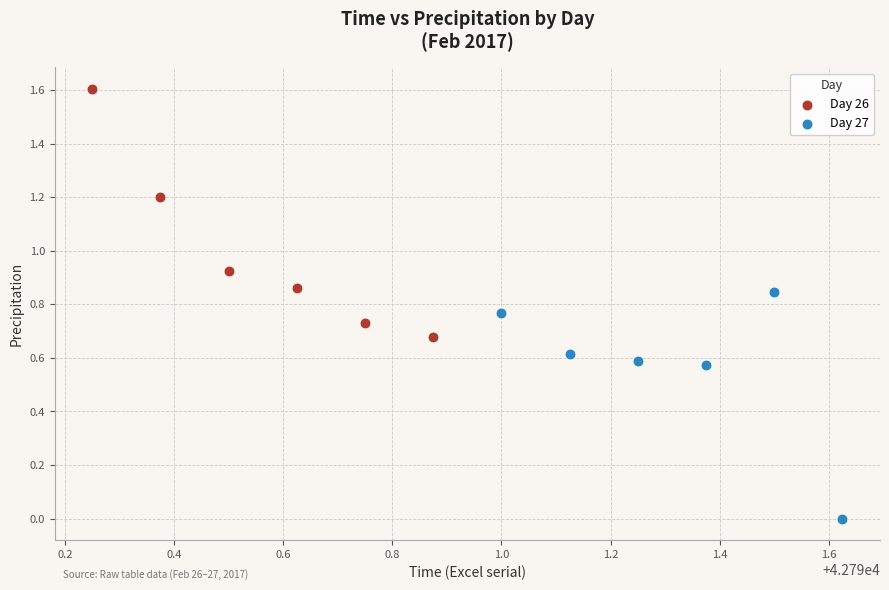

Which series contains the highest Y value?

Day 26